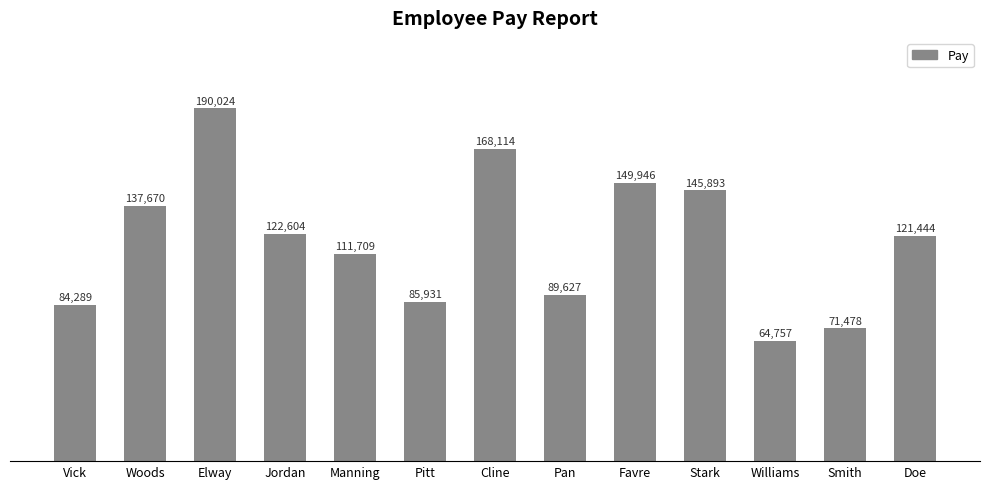

Rank the categories by value from lowest to highest.

Williams, Smith, Vick, Pitt, Pan, Manning, Doe, Jordan, Woods, Stark, Favre, Cline, Elway